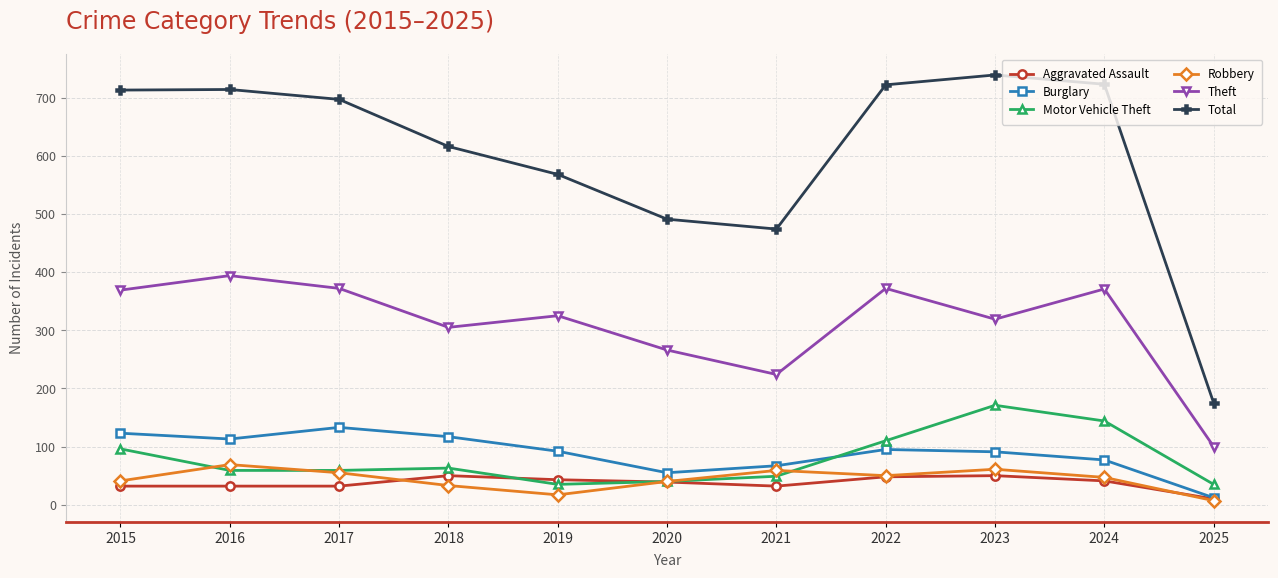

True or false: Motor Vehicle Theft has more than 1 points higher than both neighbors.

True